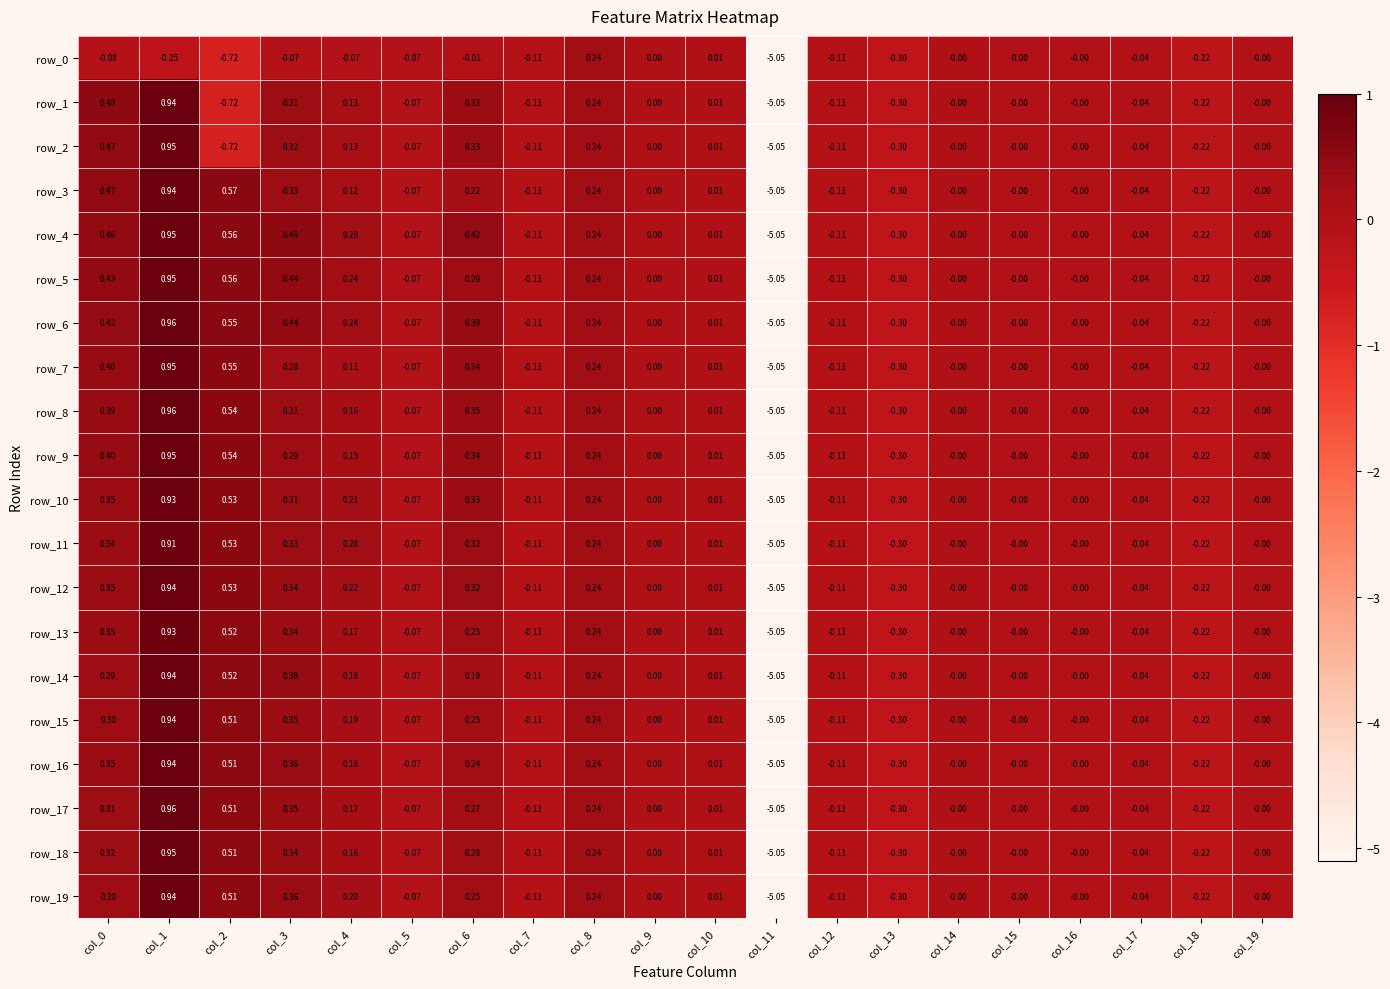

Is the value of row_0 at col_5 greater than the value of row_8 at col_9?

No